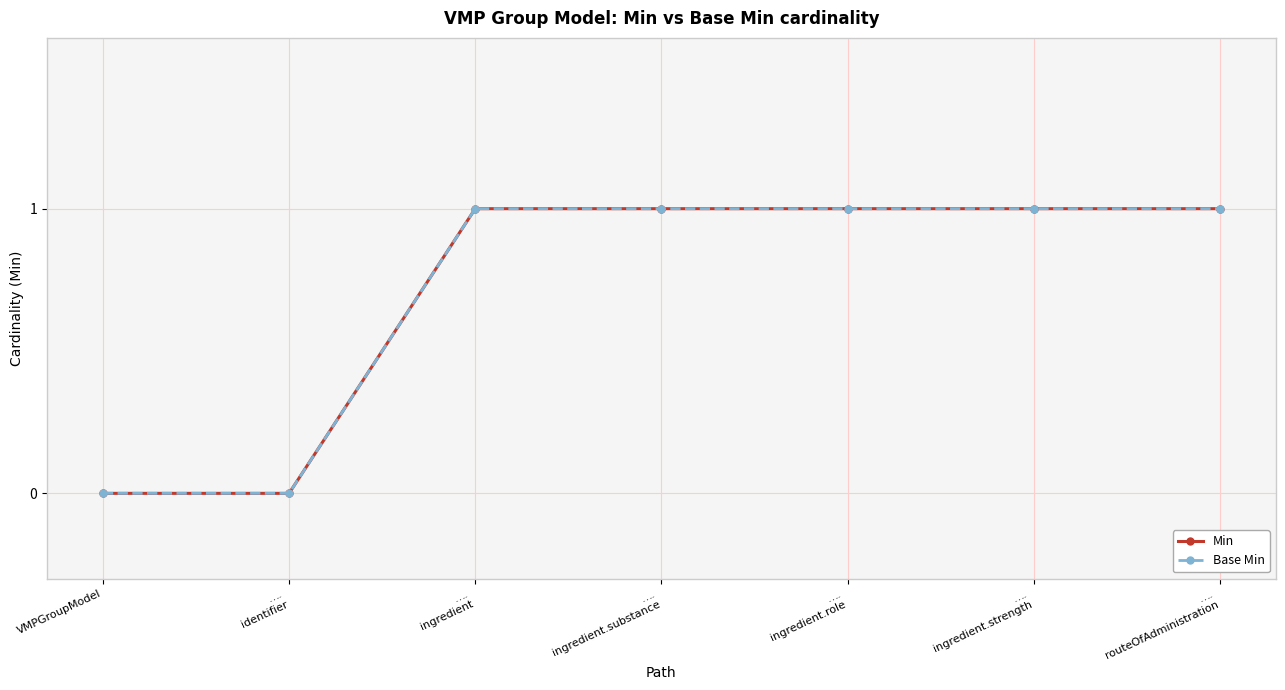

Does the chart have visible grid lines?

Yes